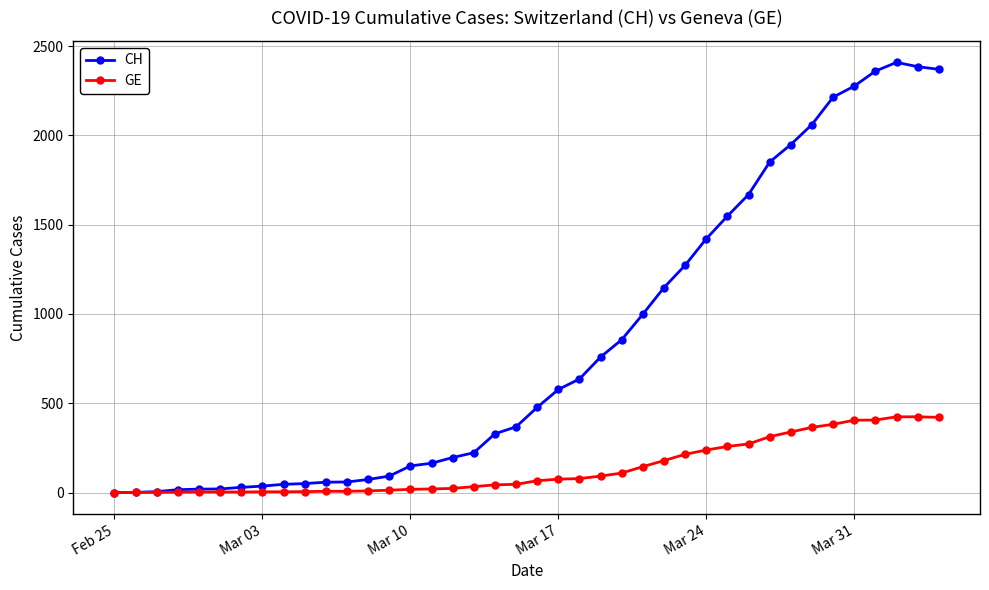

Which series has the largest range (max minus min)?

CH